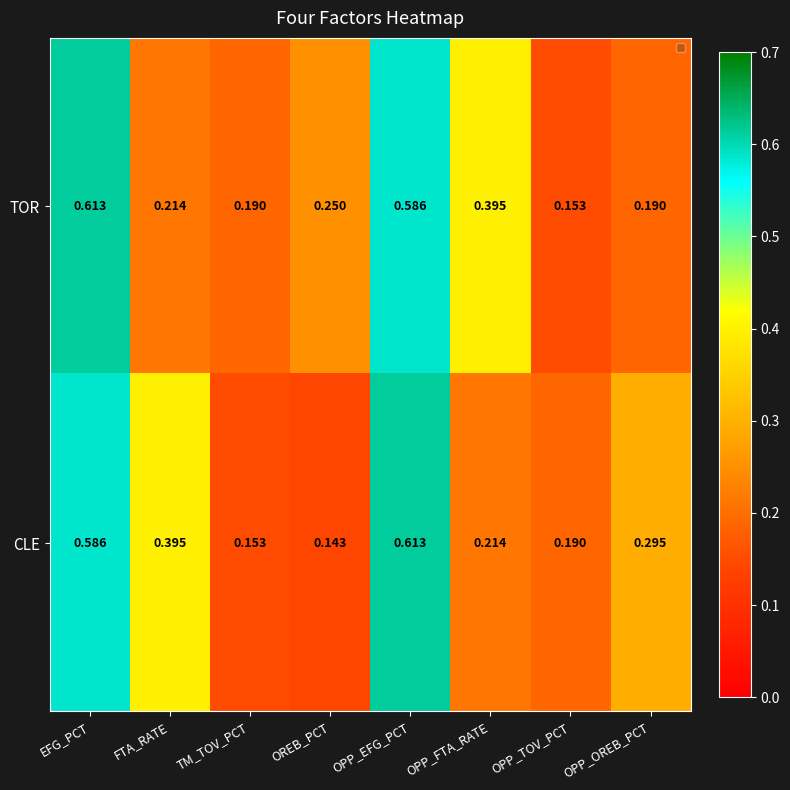

Between TM_TOV_PCT and OPP_OREB_PCT, which series saw the biggest shift?

CLE